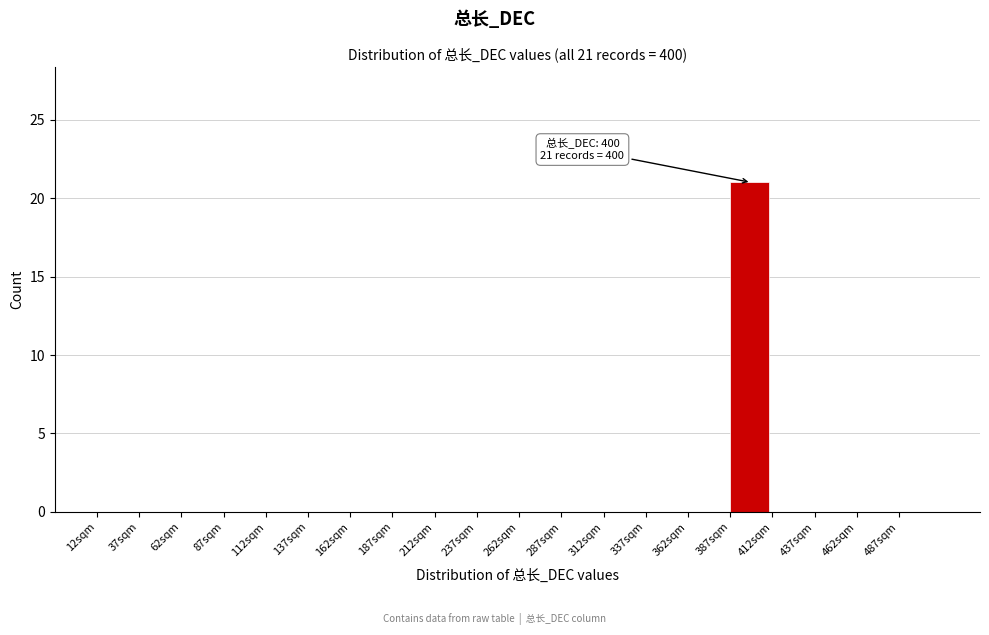

Which range on the x-axis has the tallest bar?

387 to 412